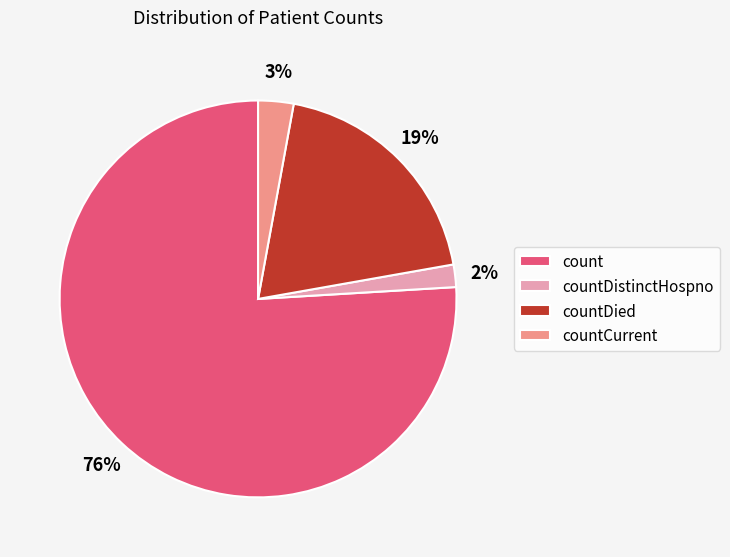

Does count represent more than half of the total?

Yes